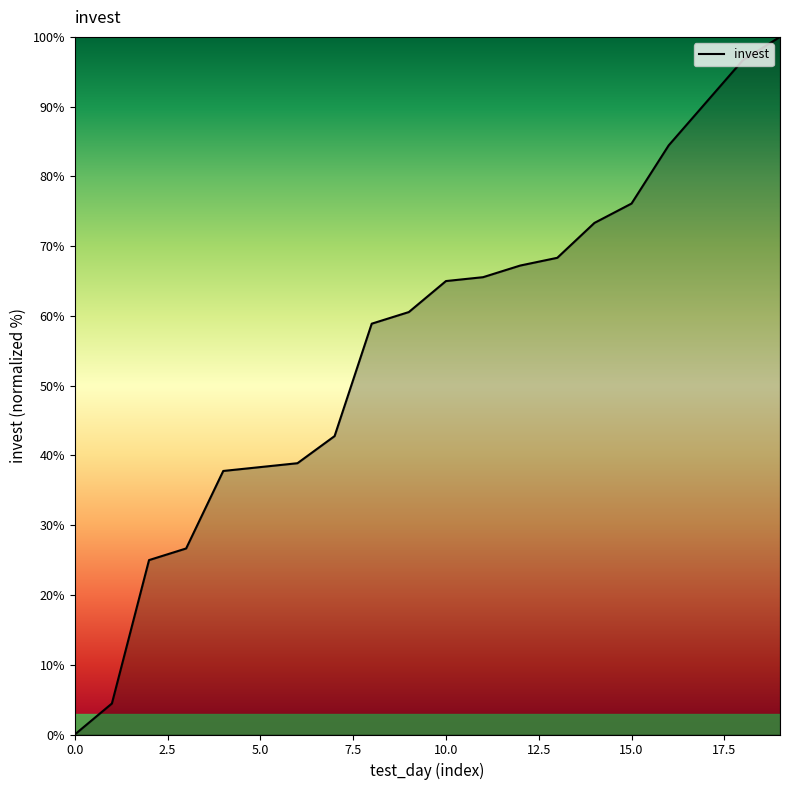

What is the greatest value displayed?

100.0